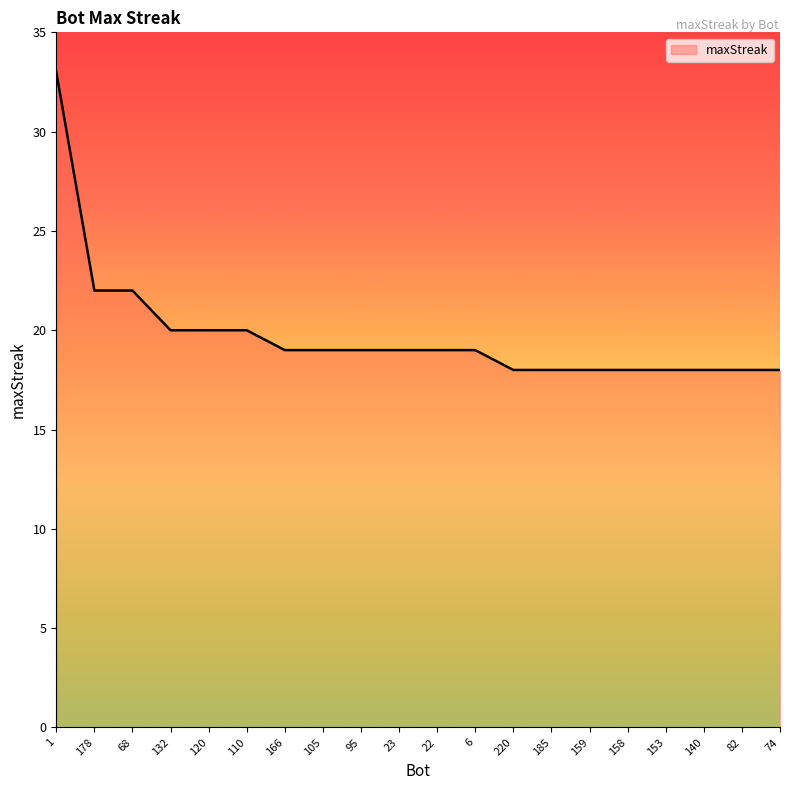

The chart shows a value of 20 at 120. True or false?

True